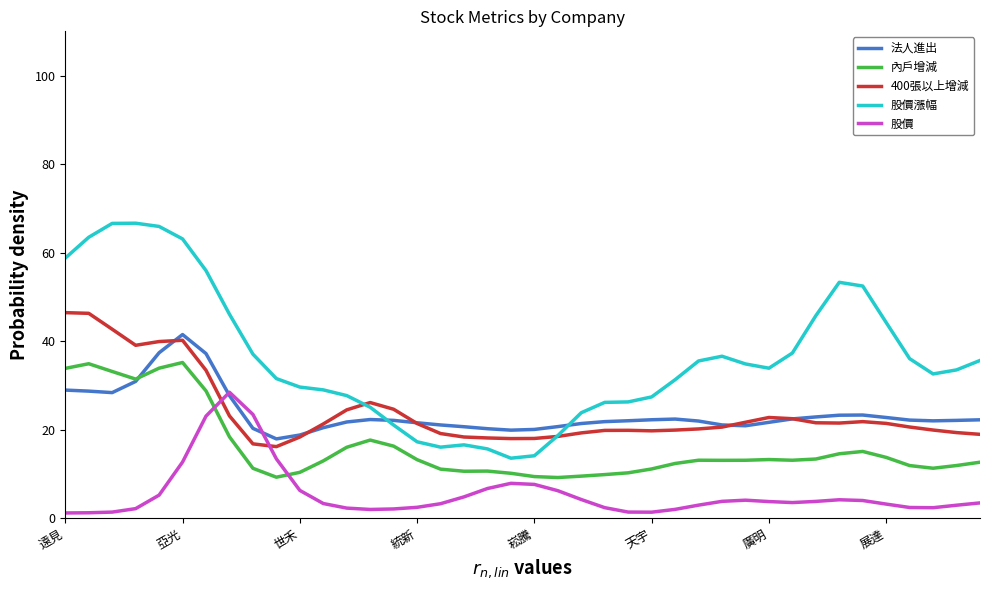

Which series has the largest total across all categories?

股價漲幅